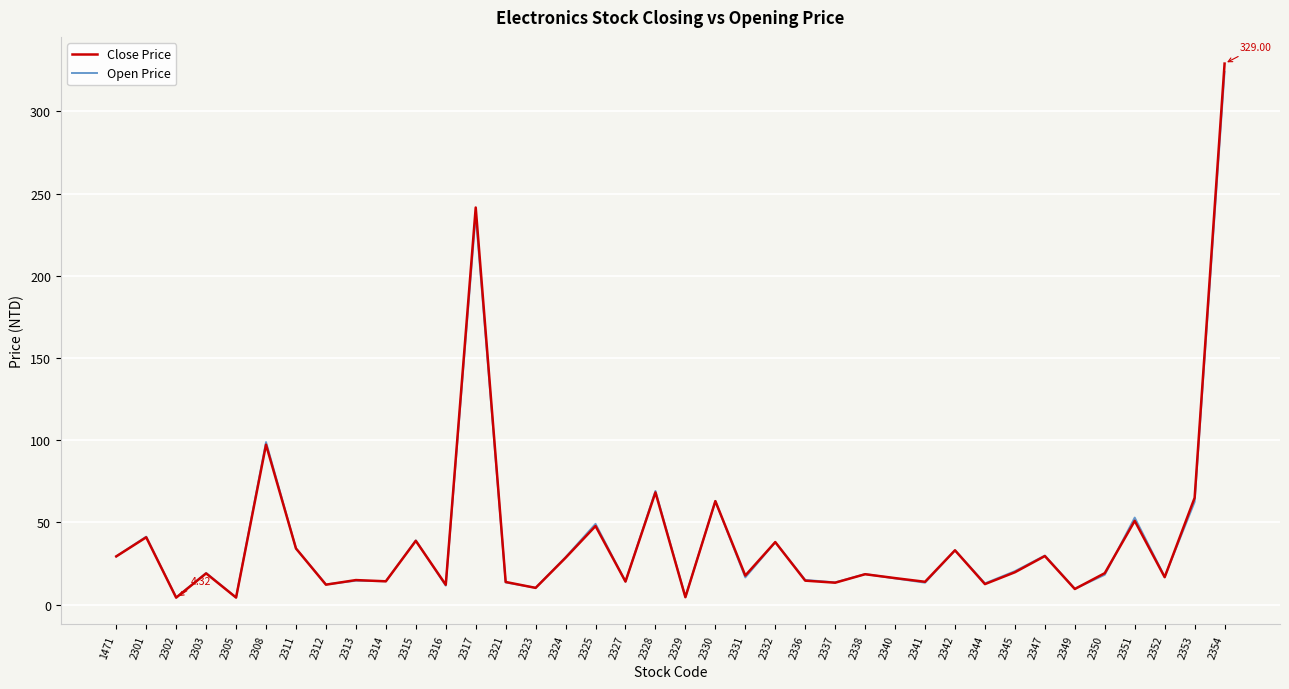

Where is the first local minimum for Open Price?

2302